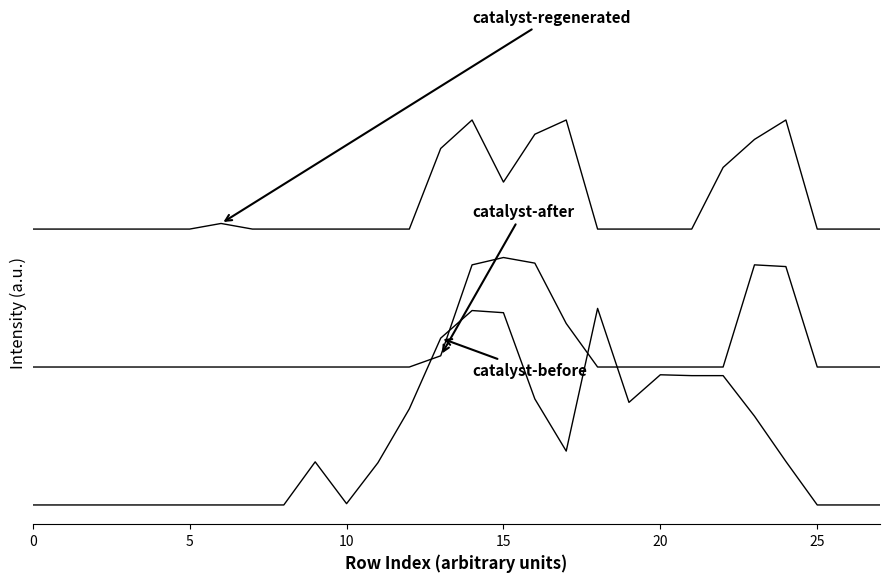

Does the chart display data point markers on the line(s)?

No